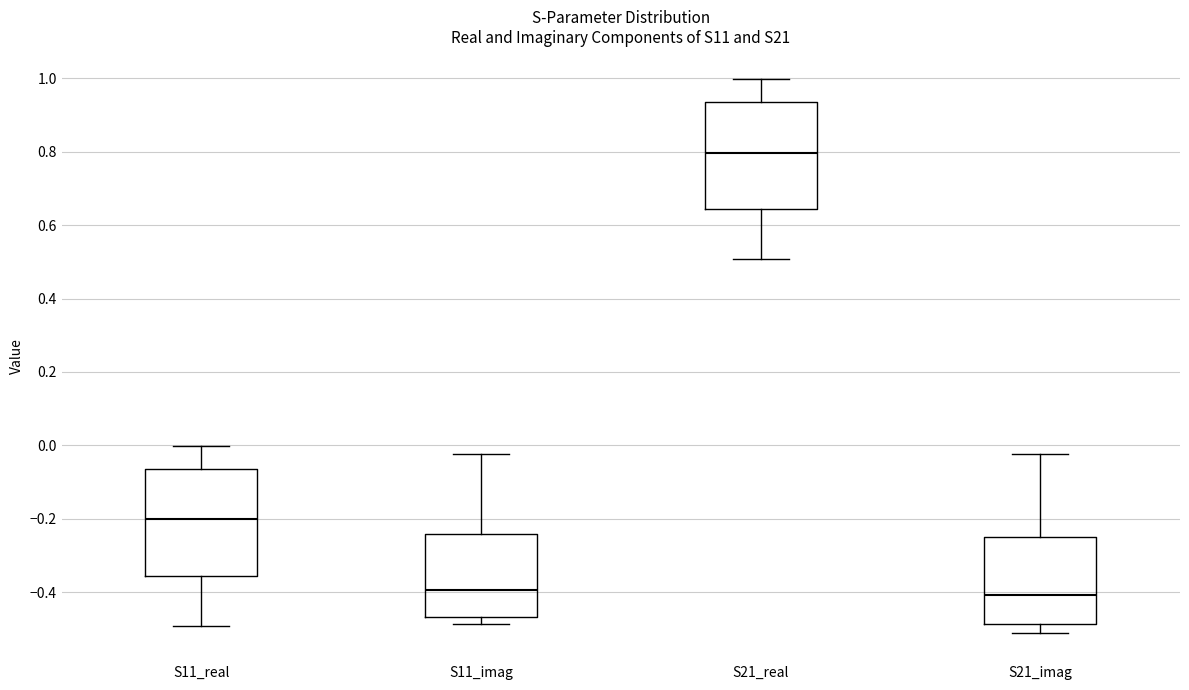

Reading left to right, read every box against the y-axis: the position of its median line, the range the box covers, and the ends of its whiskers. The values are not printed on the chart, so give them approximately, as read against the axis.

S11_real: median -0.20, box -0.36 to -0.06, whiskers -0.50 to 0.00
S11_imag: median -0.40, box -0.46 to -0.24, whiskers -0.48 to -0.02
S21_real: median 0.80, box 0.64 to 0.94, whiskers 0.50 to 1.00
S21_imag: median -0.40, box -0.48 to -0.24, whiskers -0.52 to -0.02